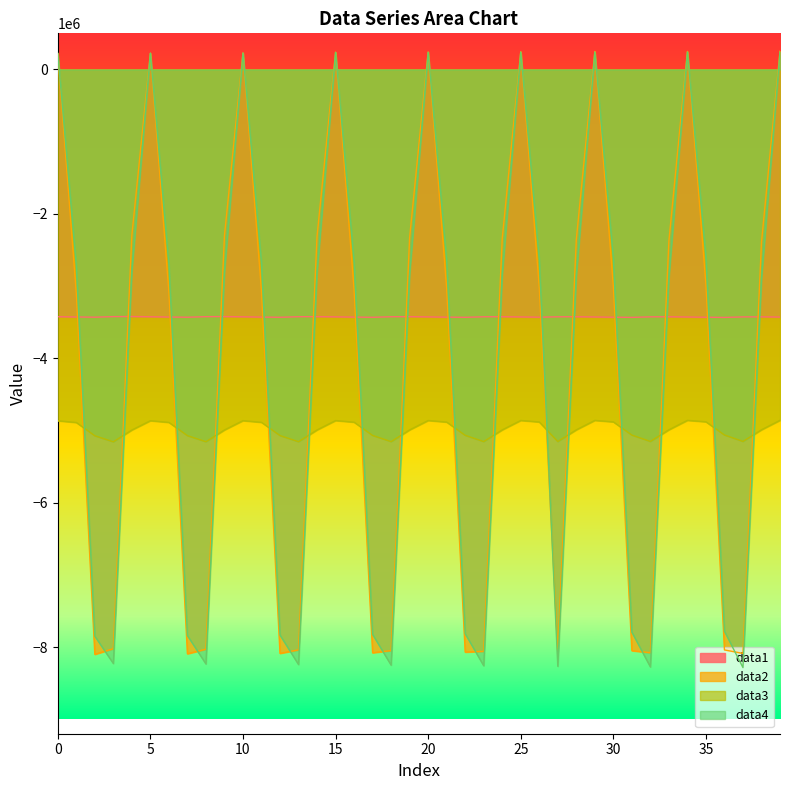

How many values in the data2 series are below -3016577?

20